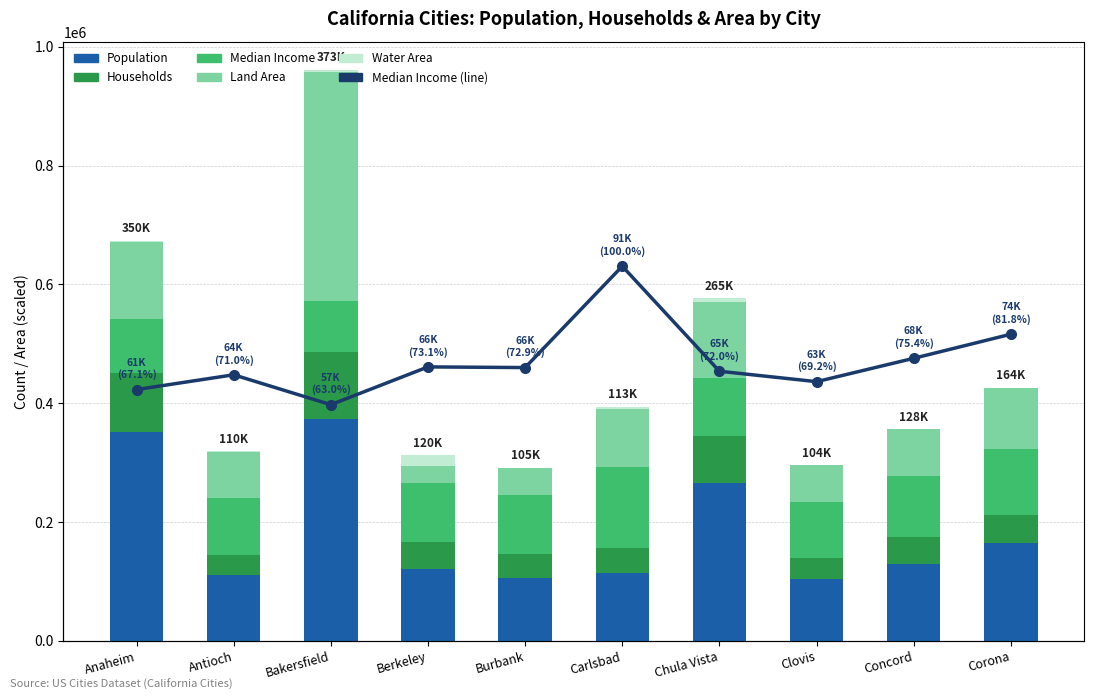

List the labels in order of Households value, largest first.

Bakersfield, Anaheim, Chula Vista, Corona, Berkeley, Concord, Carlsbad, Burbank, Clovis, Antioch